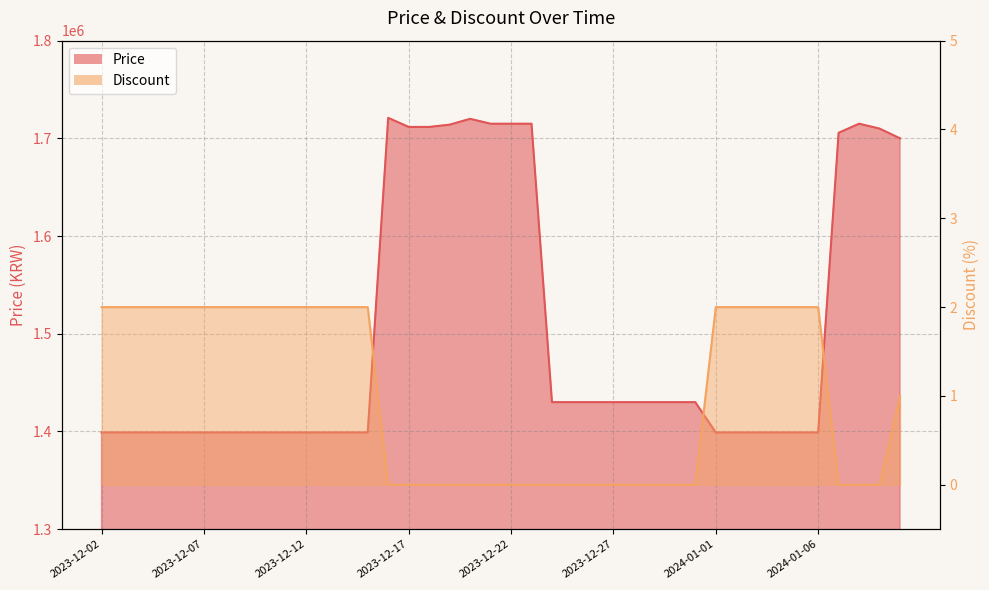

True or false: Discount and Price intersect in this chart.

False